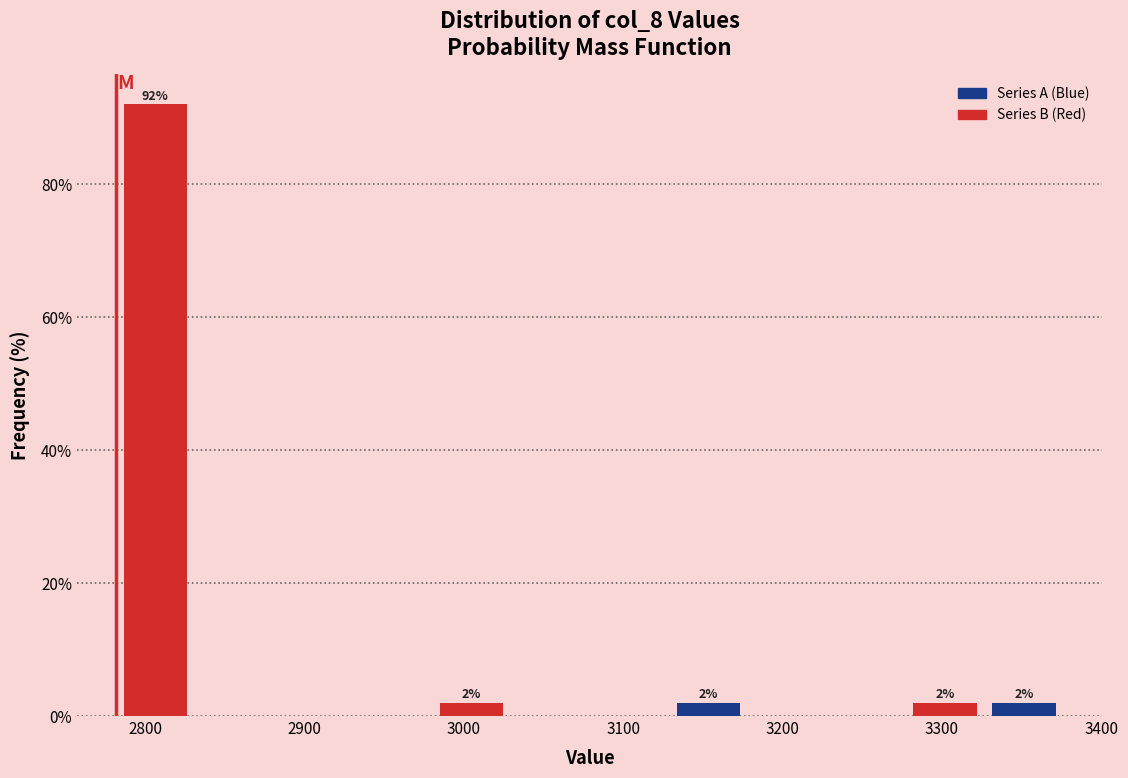

Over which range of the x-axis is the bar tallest?

2780 to 2830